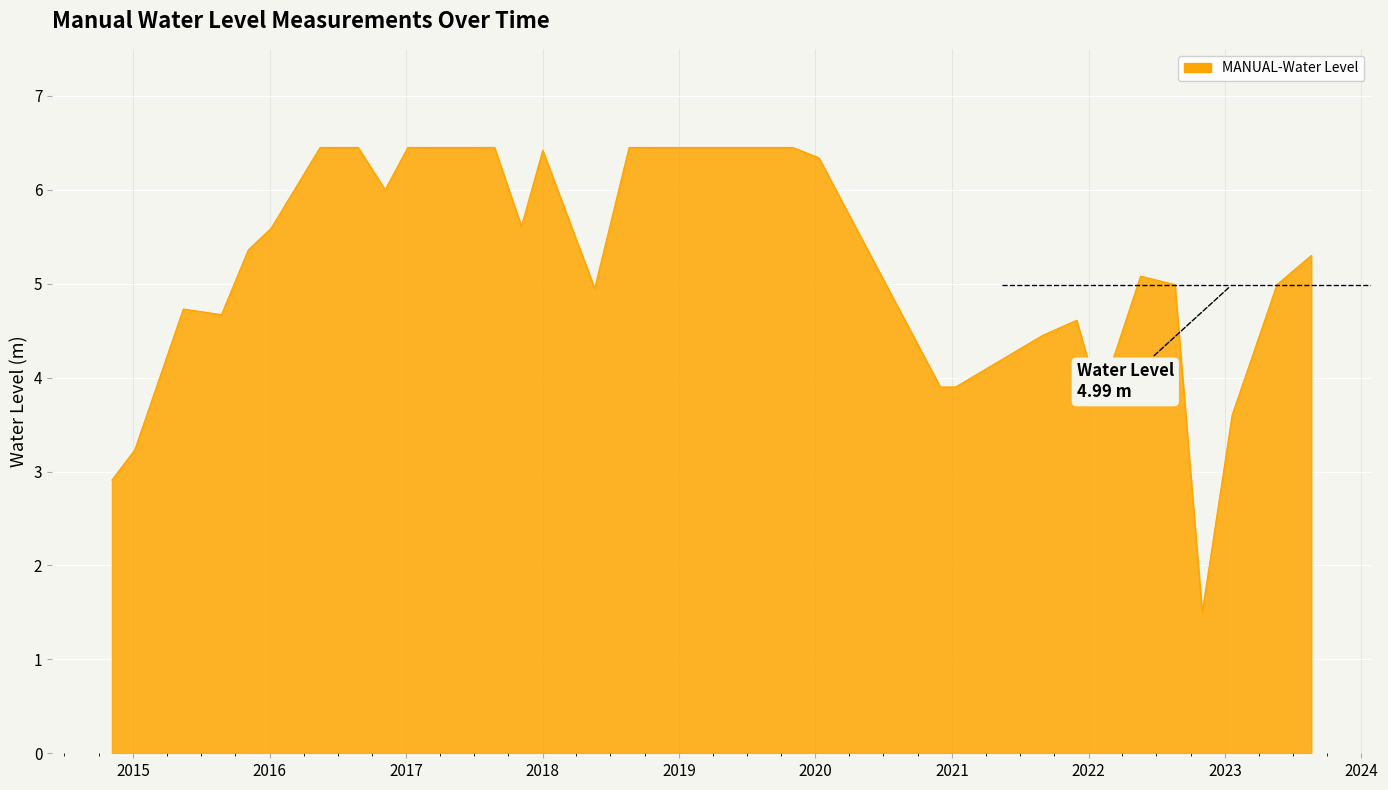

Count the number of categories in the chart.

33